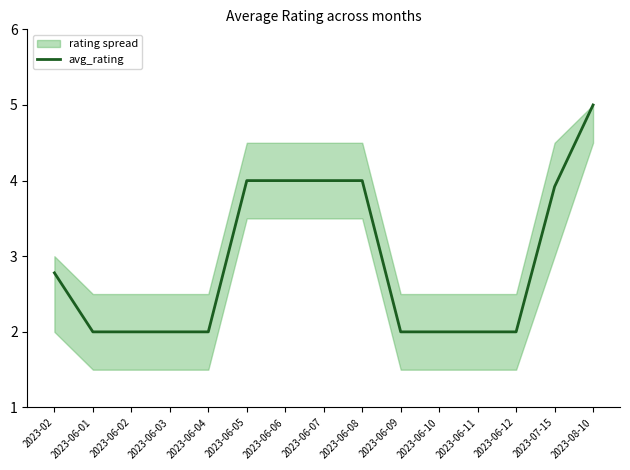

Is it true that the value at 2023-06-10 is 2.0?

True